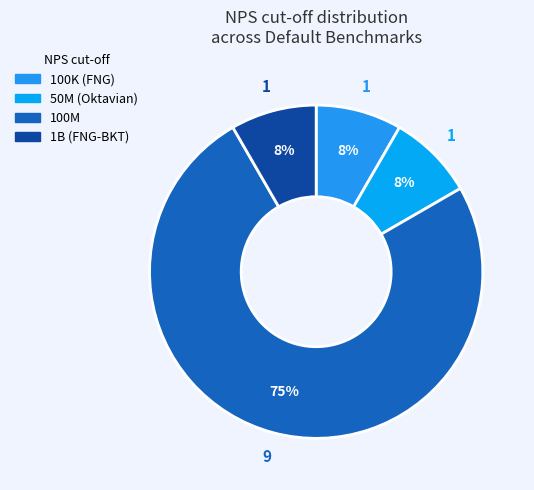

How many segments does this pie chart have?

4